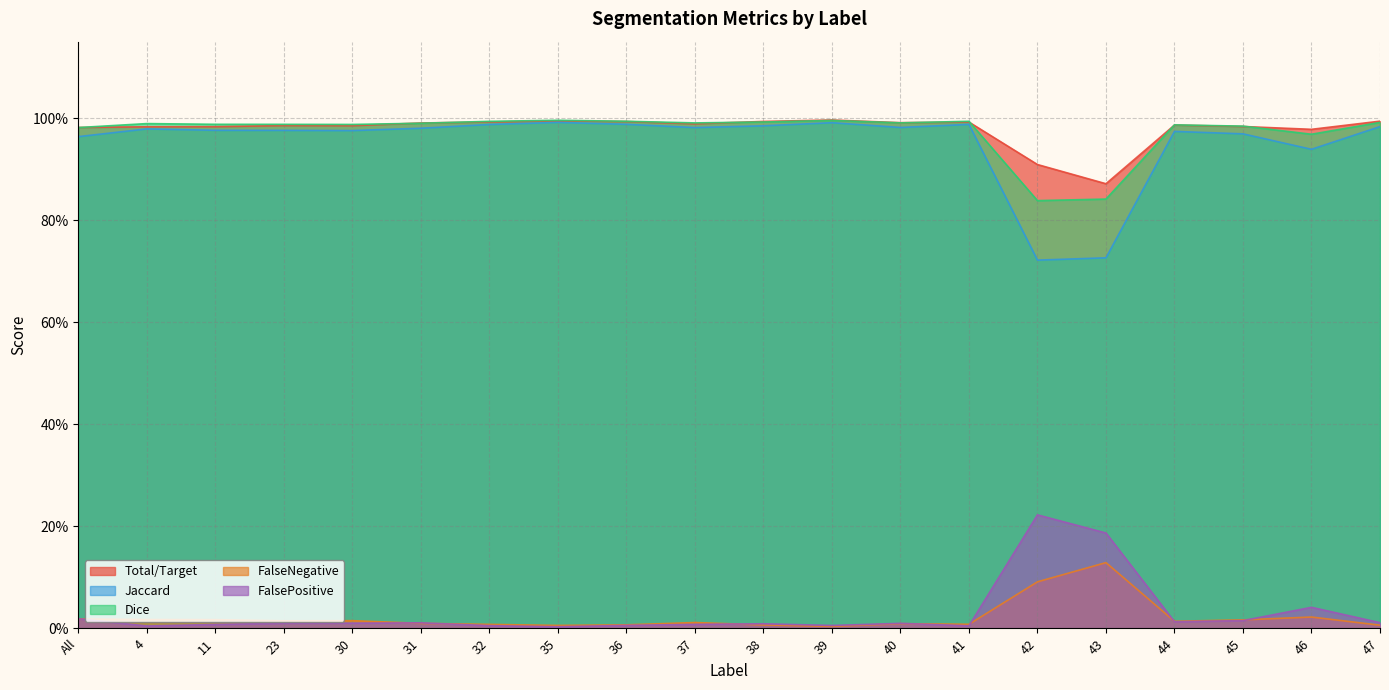

What is the average value of the Dice series?

1.0